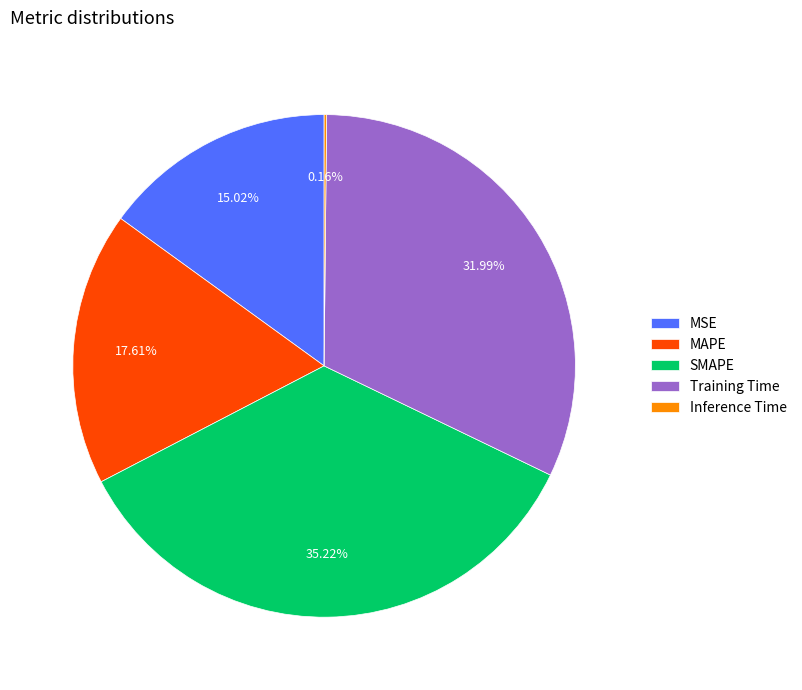

Combined, do SMAPE and Training Time account for over 50%?

Yes